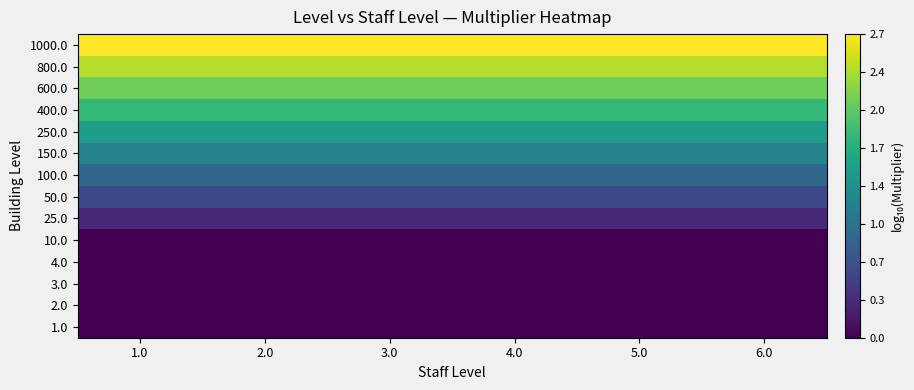

At which category is the sum across all series the highest?

1.0